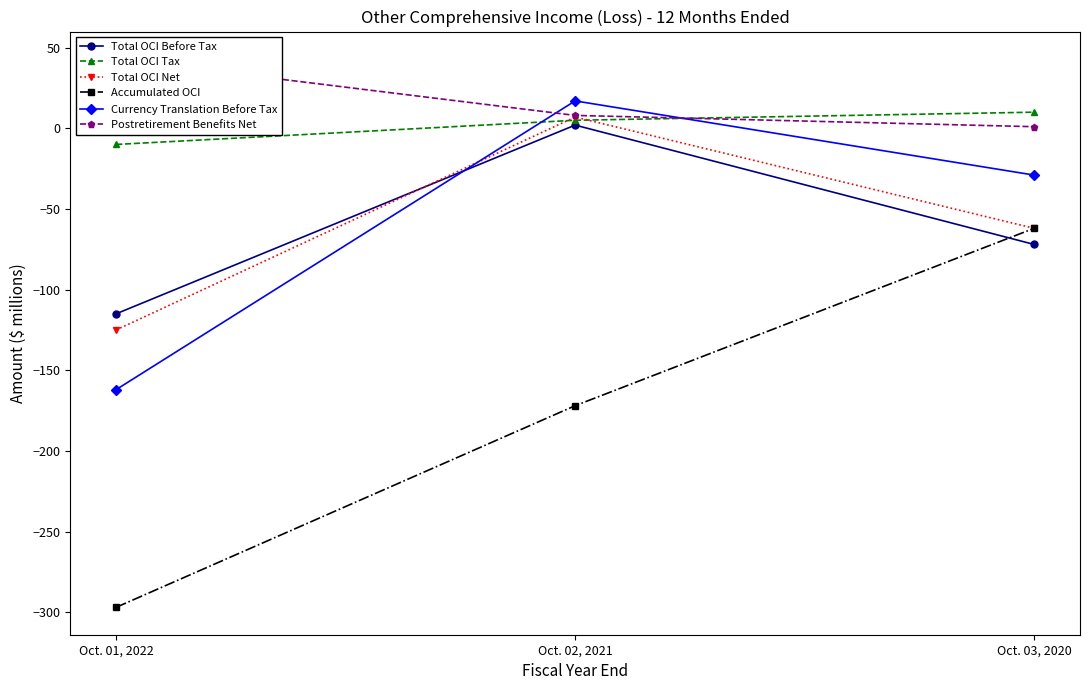

Count the number of data series in this chart.

6